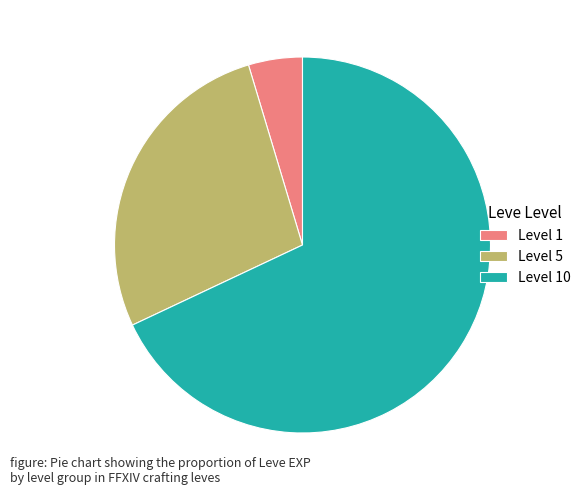

The Level 10 slice represents 68% of the pie. True or false?

True